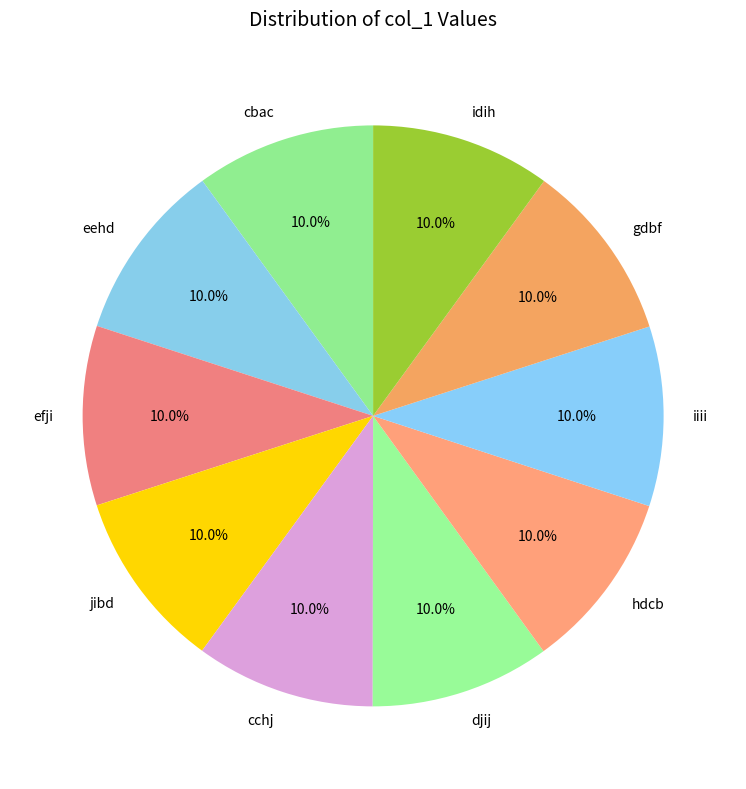

Count the number of slices in the pie.

10